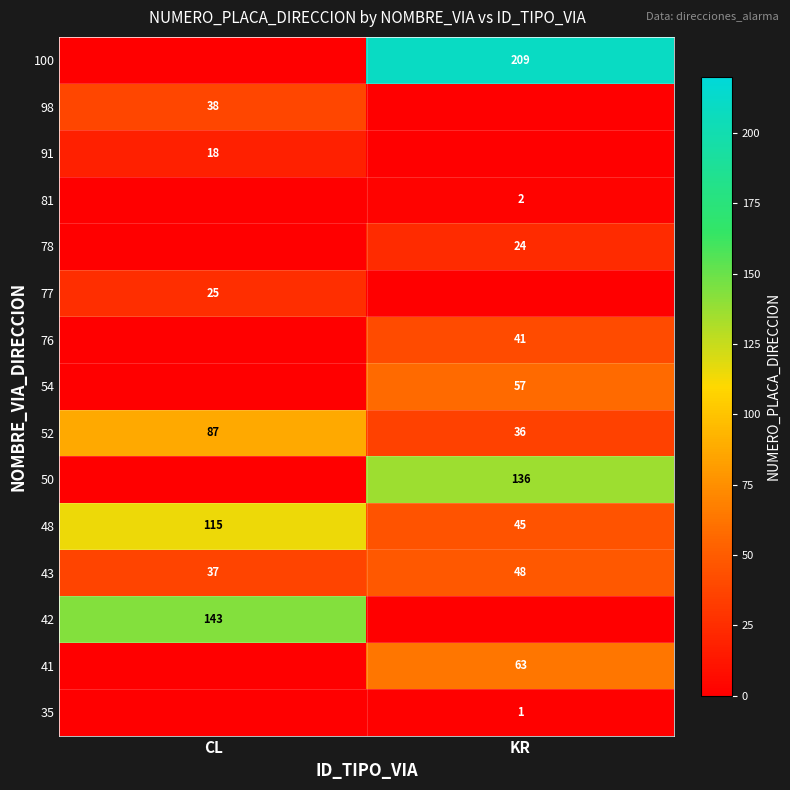

What is the difference between the 52 values at CL and KR?

51